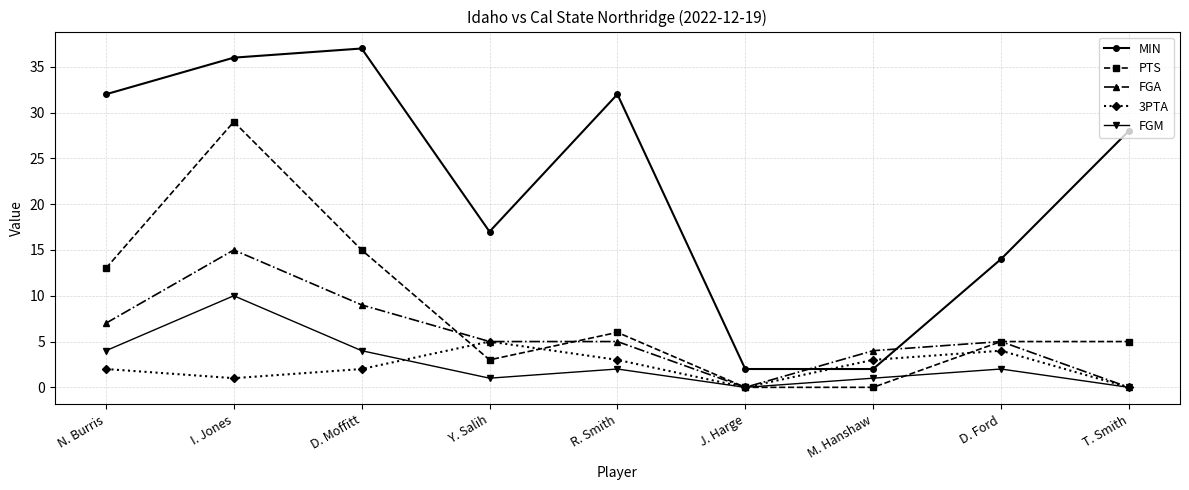

What is the difference between the FGM values at D. Ford and J. Harge?

2